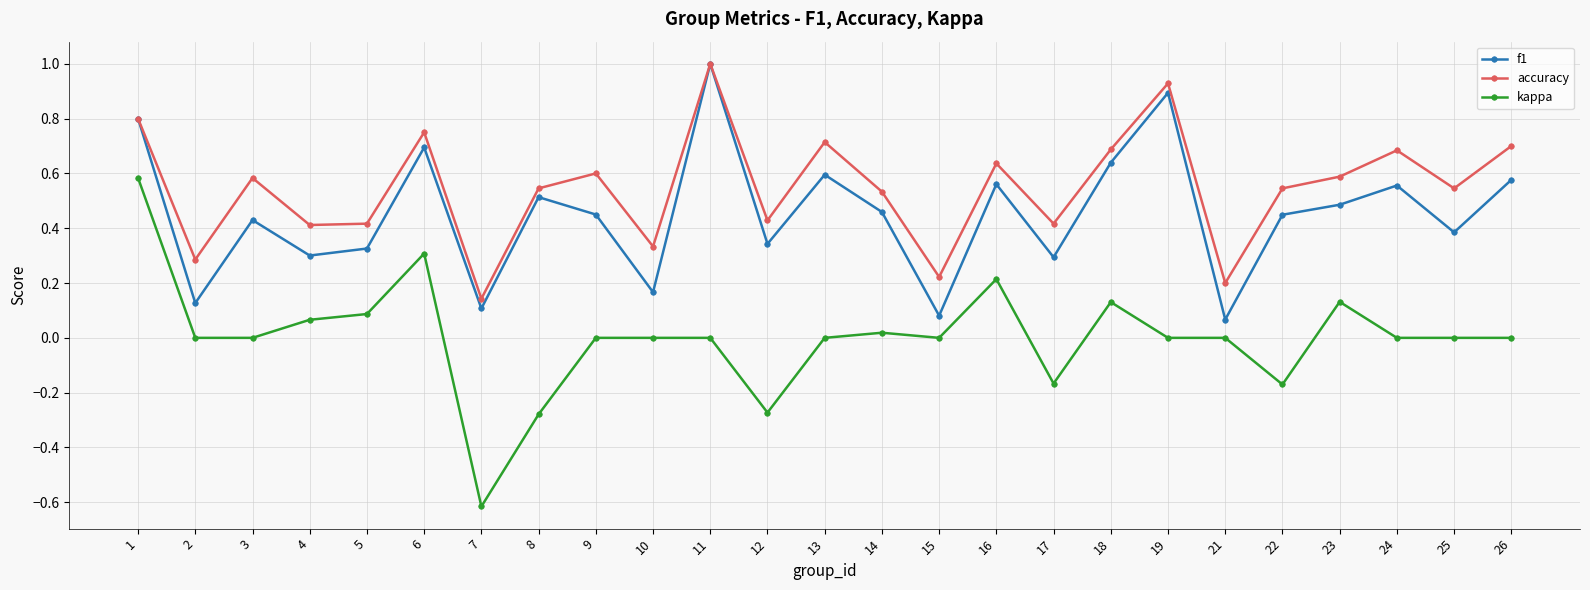

True or false: f1 and kappa cross at least once.

False